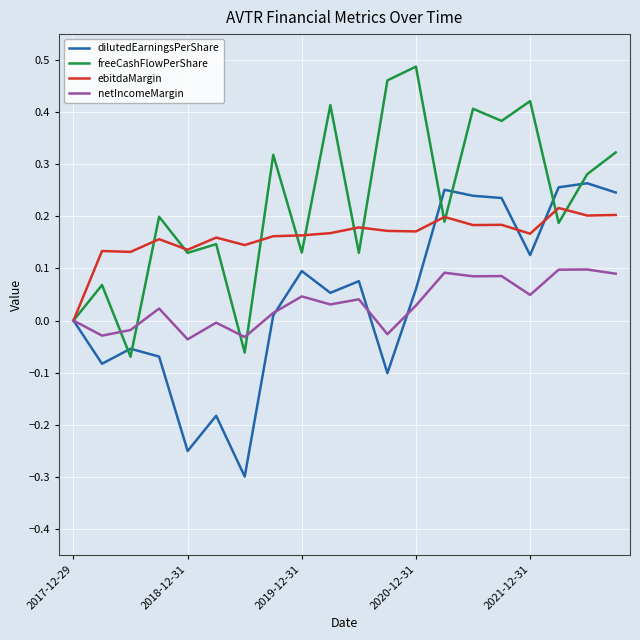

Rank the series by their maximum value, from lowest to highest.

netIncomeMargin, ebitdaMargin, dilutedEarningsPerShare, freeCashFlowPerShare